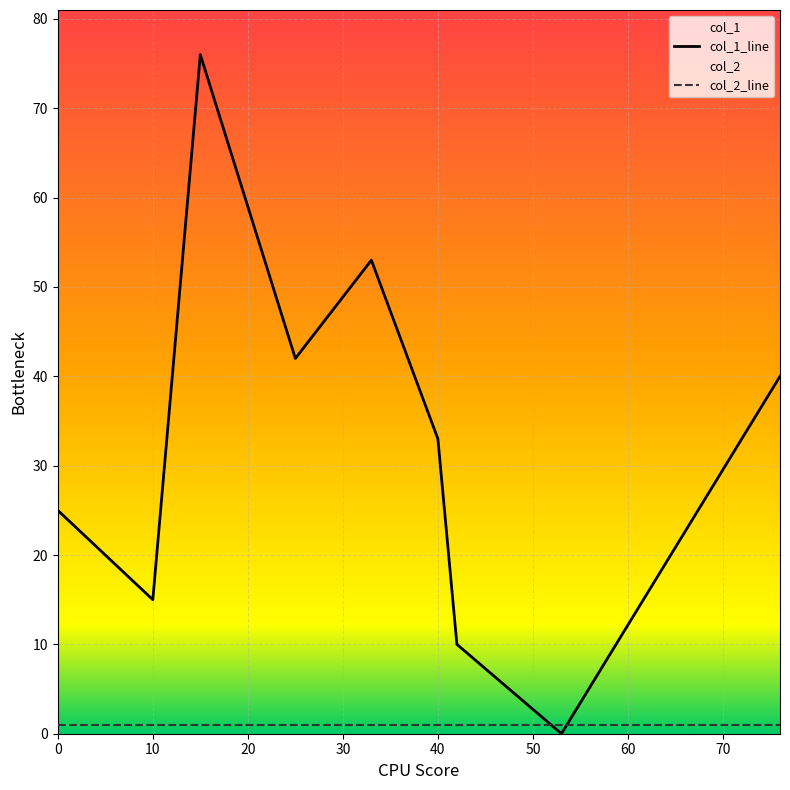

How many lines are shown in the chart?

2